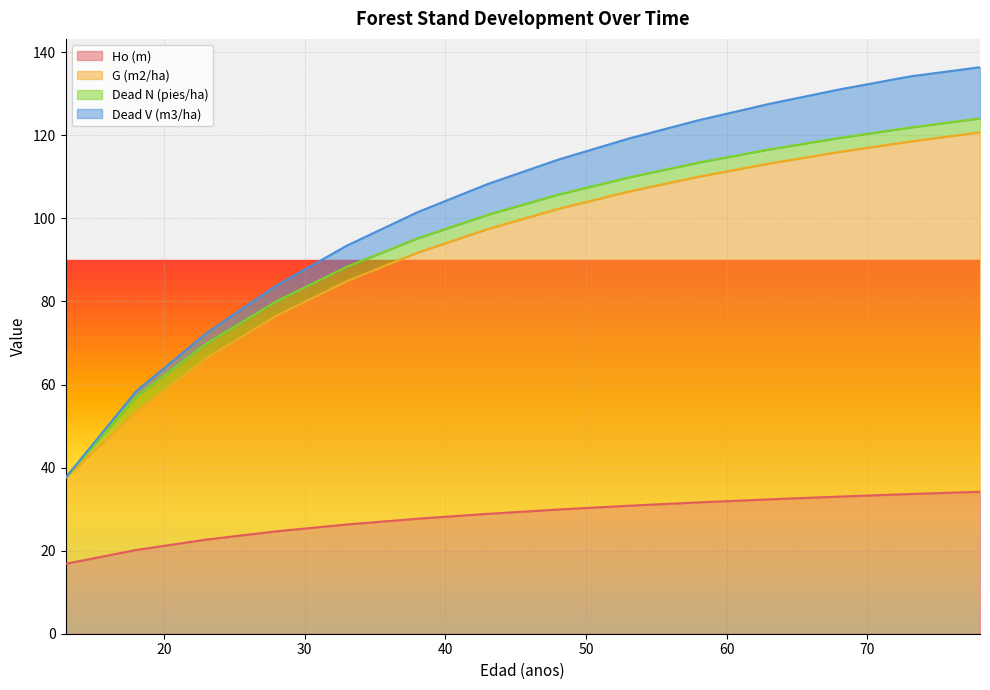

Which category has the highest value across all series?

78